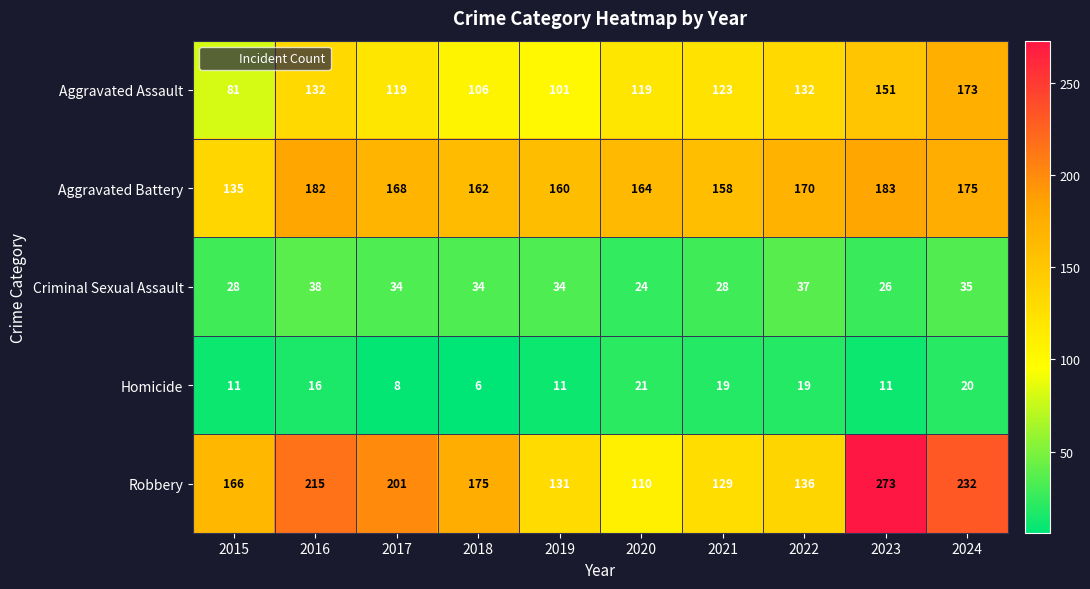

What is the approximate value of Robbery at 2020, to the nearest 50?

100